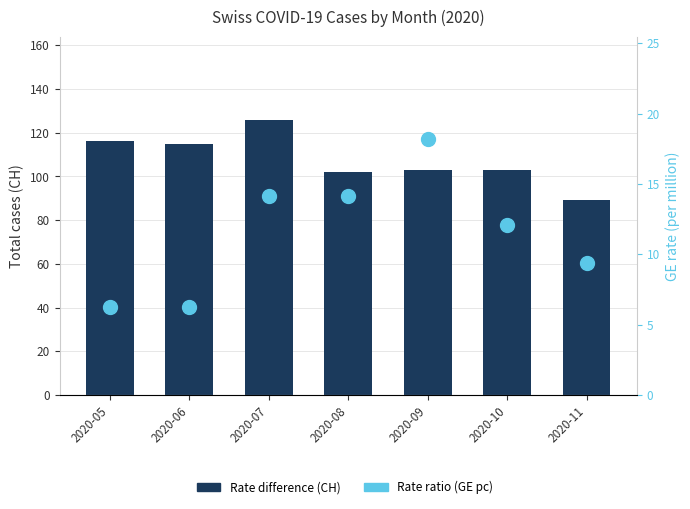

At how many categories does at least one series exceed 43?

7